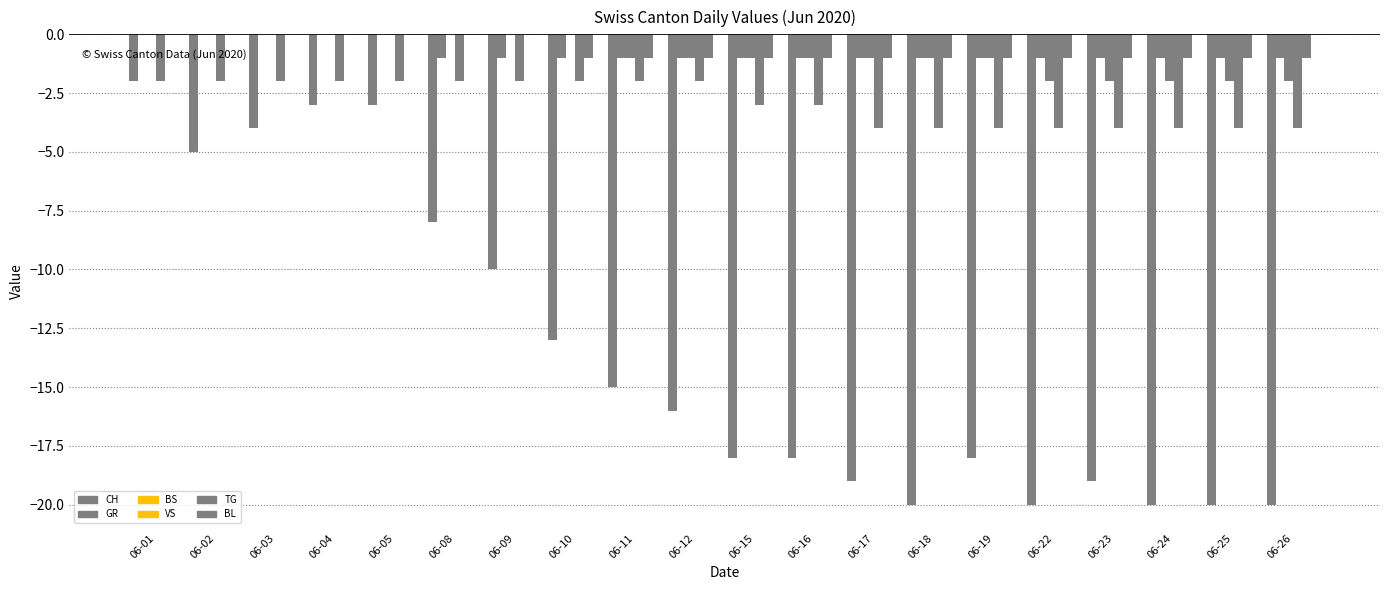

How many categories are shown in the chart?

20